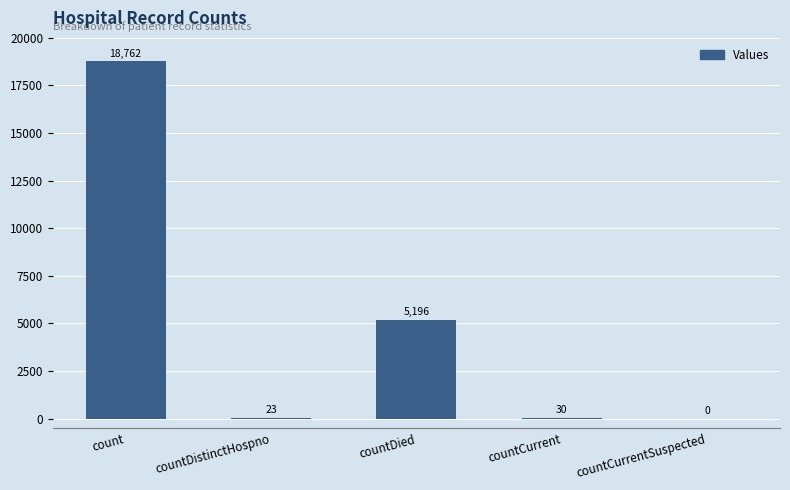

What is the maximum value shown in the chart?

18762